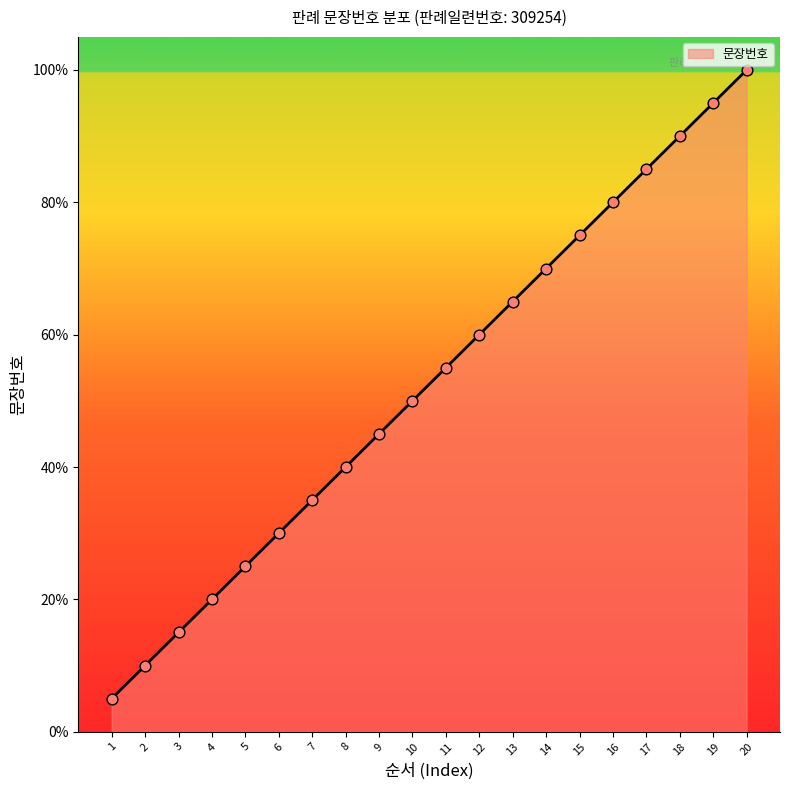

Which has a higher value, 19 or 13?

19